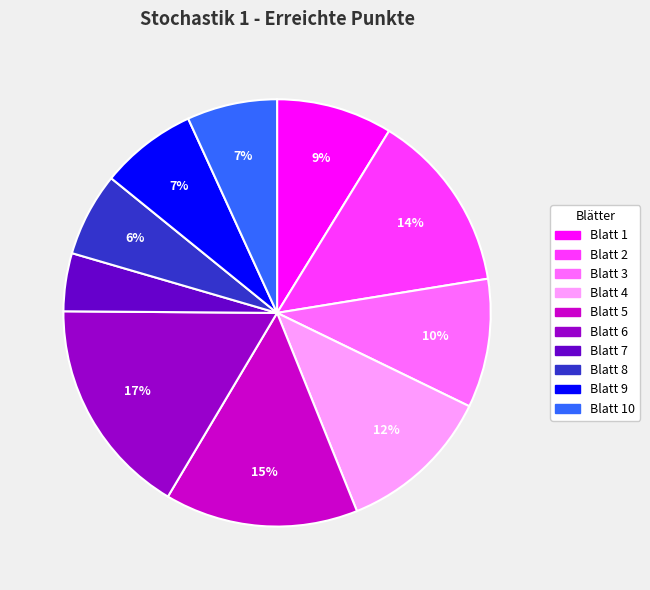

How many segments does this pie chart have?

10